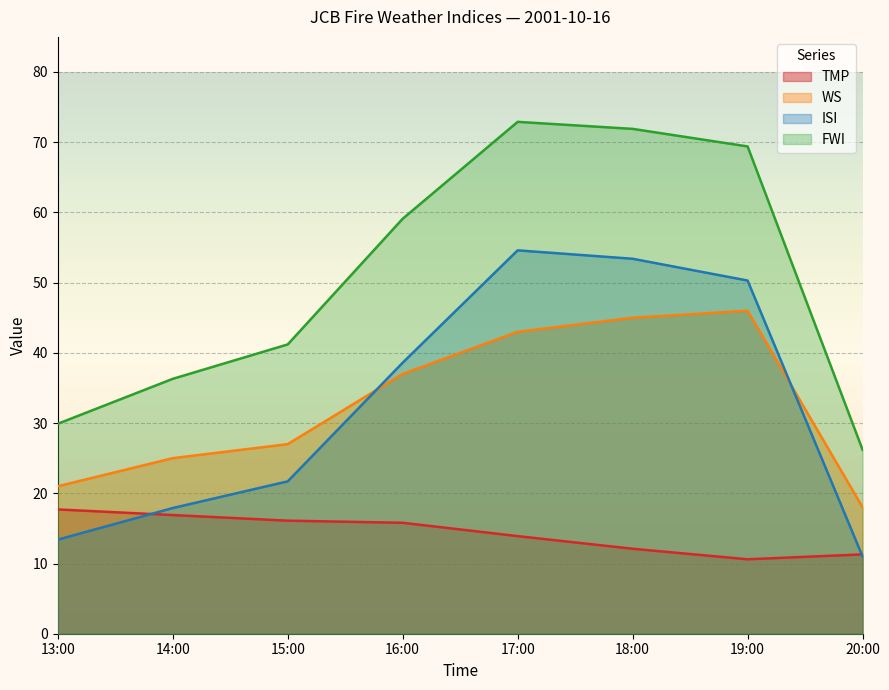

True or false: FWI has a value of 69.4 at 19:00.

True